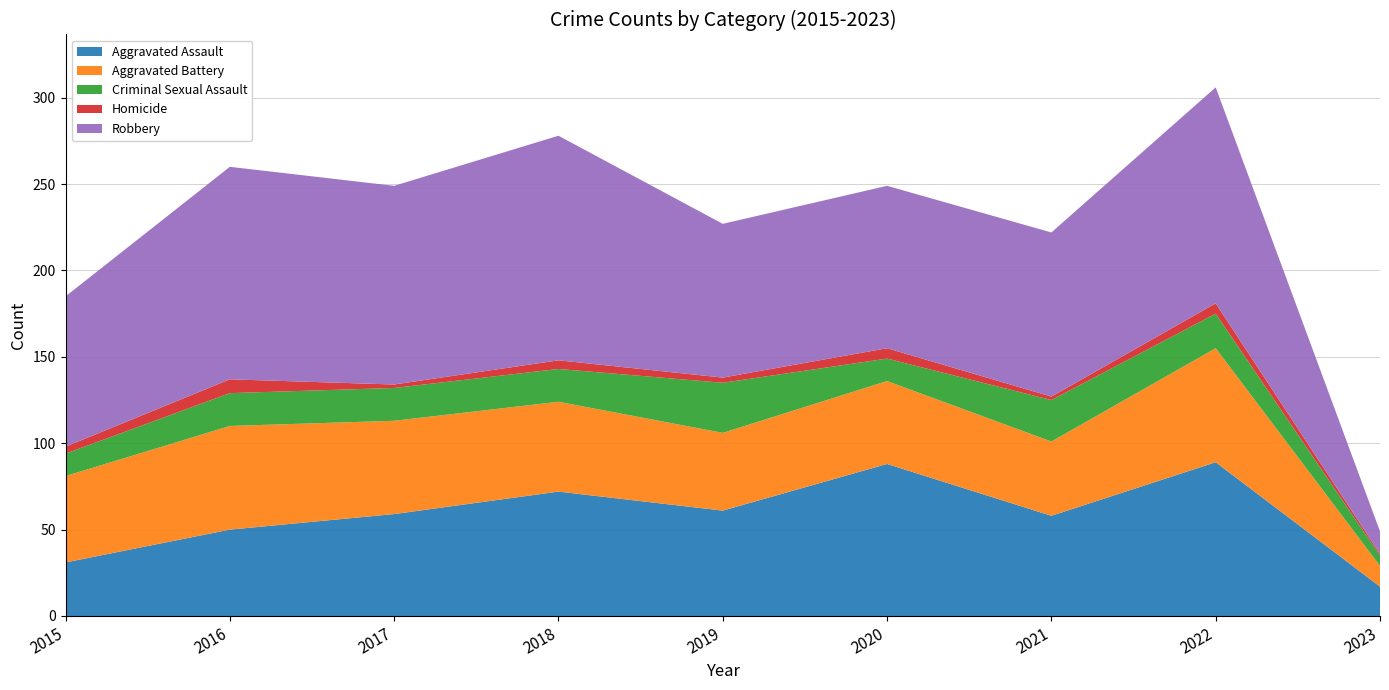

Reading left to right, transcribe all the data shown in this chart.

Aggravated Assault: 2015=31	2016=50	2017=59	2018=72	2019=61	2020=88	2021=58	2022=89	2023=17
Aggravated Battery: 2015=50	2016=60	2017=54	2018=52	2019=45	2020=48	2021=43	2022=66	2023=12
Criminal Sexual Assault: 2015=13	2016=19	2017=19	2018=19	2019=29	2020=13	2021=24	2022=20	2023=6
Homicide: 2015=4	2016=8	2017=2	2018=5	2019=3	2020=6	2021=2	2022=6	2023=1
Robbery: 2015=87	2016=123	2017=115	2018=130	2019=89	2020=94	2021=95	2022=125	2023=13